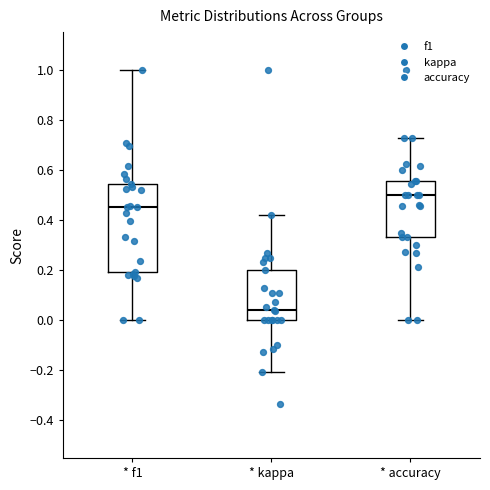

Reading left to right, read every box against the y-axis: the position of its median line, the range the box covers, and the ends of its whiskers. The values are not printed on the chart, so give them approximately, as read against the axis.

* f1: median 0.46, box 0.20 to 0.54, whiskers 0.00 to 1.00
* kappa: median 0.04, box 0.00 to 0.20, whiskers -0.20 to 0.42
* accuracy: median 0.50, box 0.34 to 0.56, whiskers 0.00 to 0.72